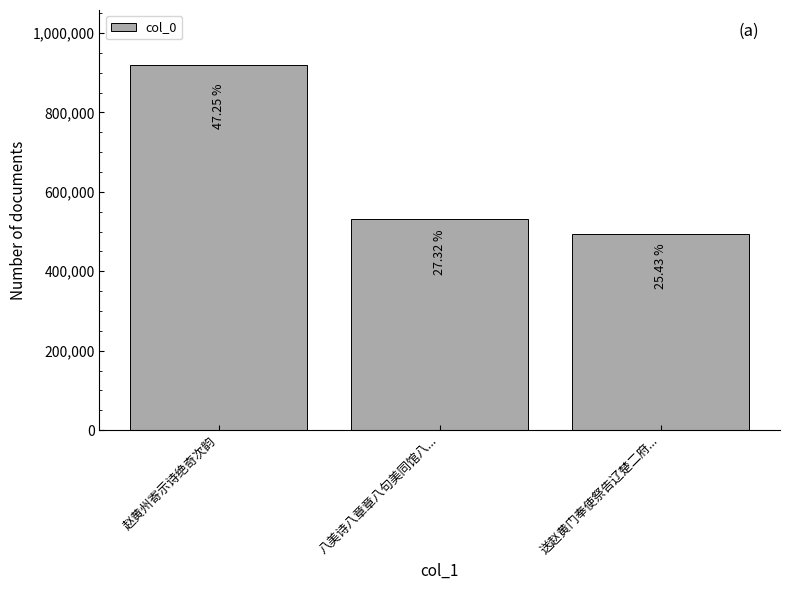

Are the bars horizontal?

No